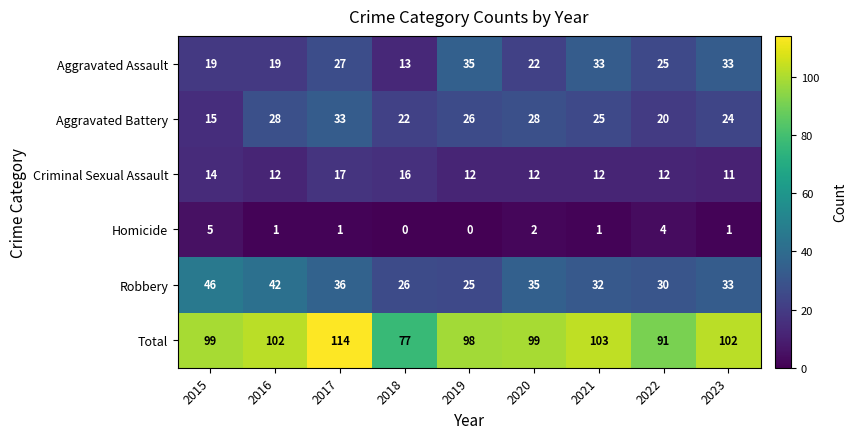

At which category is the sum across all series the highest?

2017